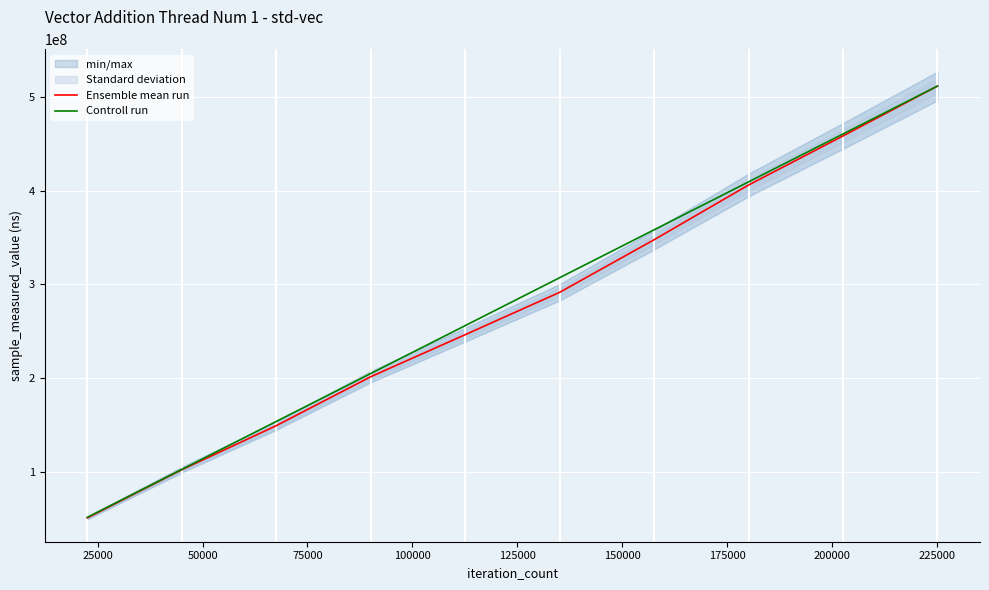

Rank the series by their maximum value, from highest to lowest.

Controll run, Ensemble mean run